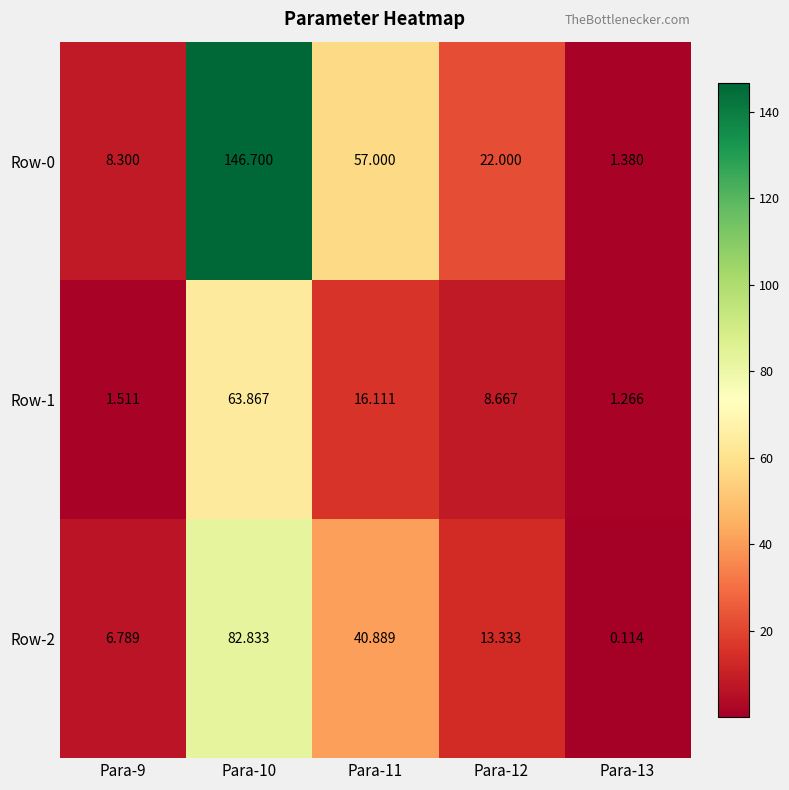

Is the value of Row-2 at Para-10 greater than the value of Row-0 at Para-9?

Yes